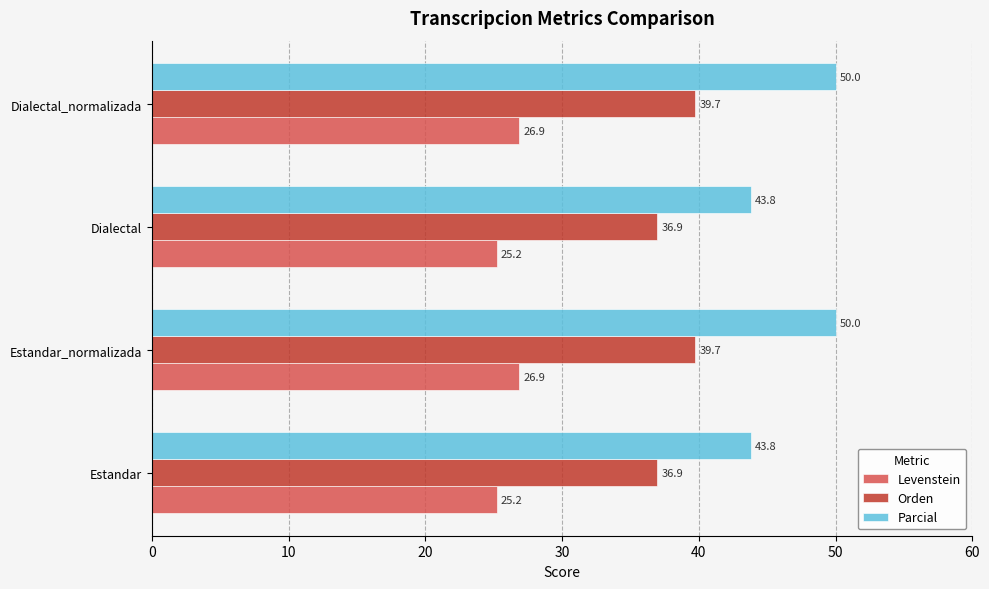

What is the spread (max minus min) of values at Estandar_normalizada?

23.1